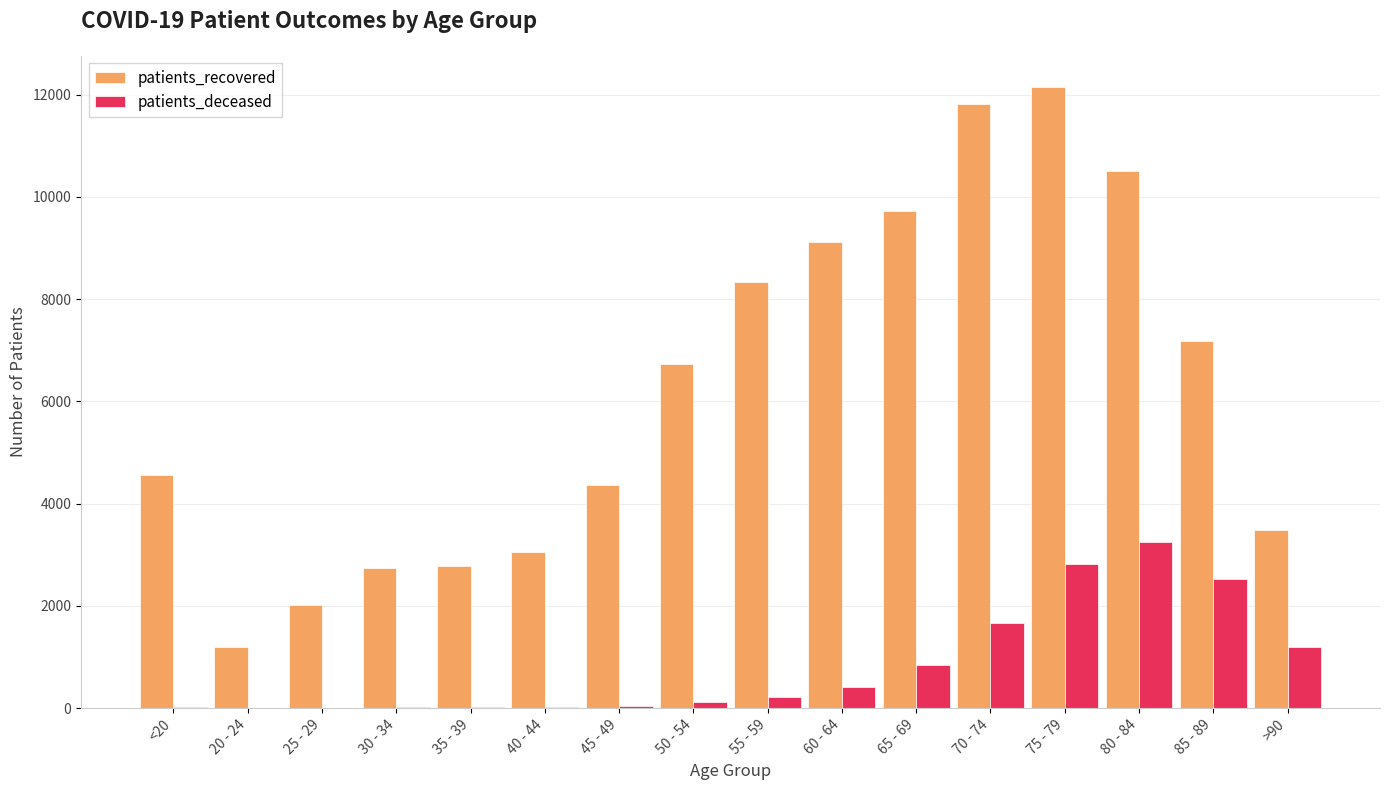

Which series has the largest total across all categories?

patients_recovered